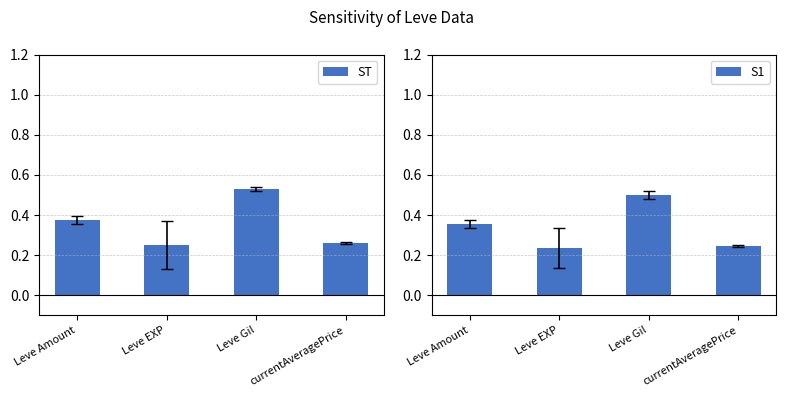

Reading right to left, extract all data points from this chart.

ST: currentAveragePrice=0.3	Leve Gil=0.5	Leve EXP=0.2	Leve Amount=0.4
S1: currentAveragePrice=0.2	Leve Gil=0.5	Leve EXP=0.2	Leve Amount=0.4